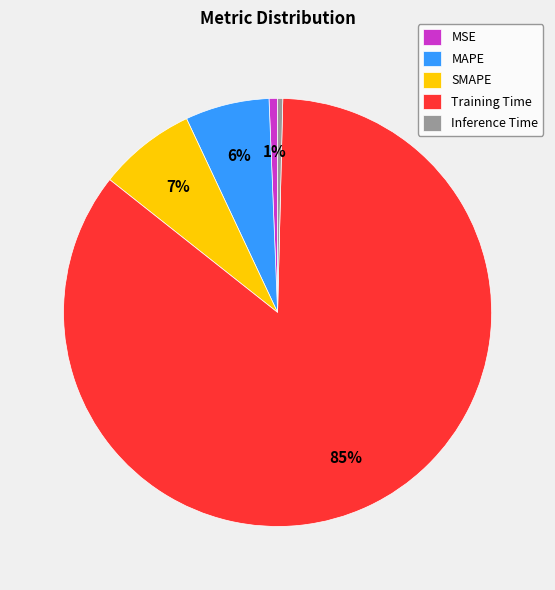

Between MAPE and MSE, which is larger?

MAPE